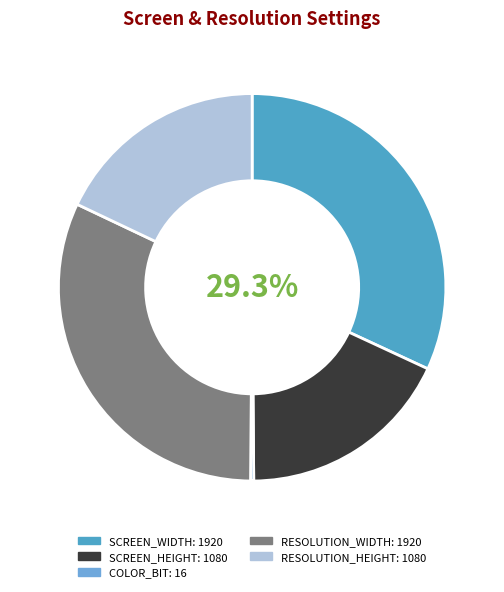

How much of the chart is everything except SCREEN_WIDTH?

68.1%